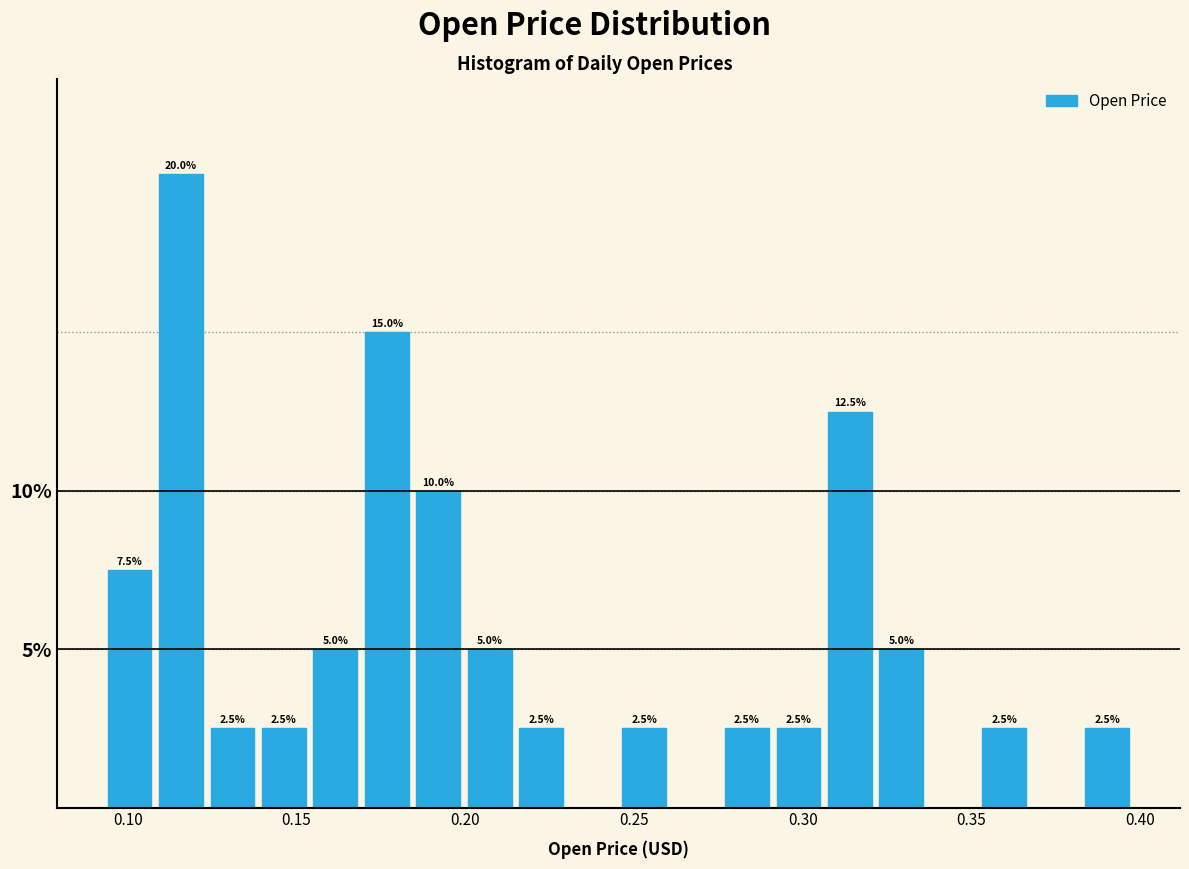

Read against the x-axis, roughly where is the centre of the tallest bar?

0.115